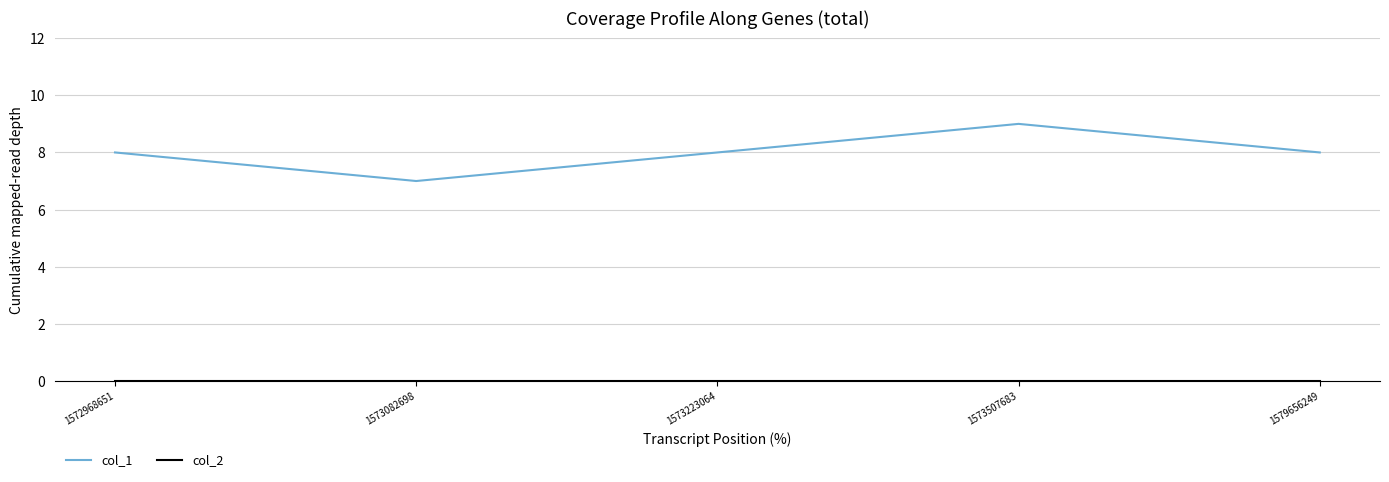

Does the chart display data point markers on the line(s)?

No